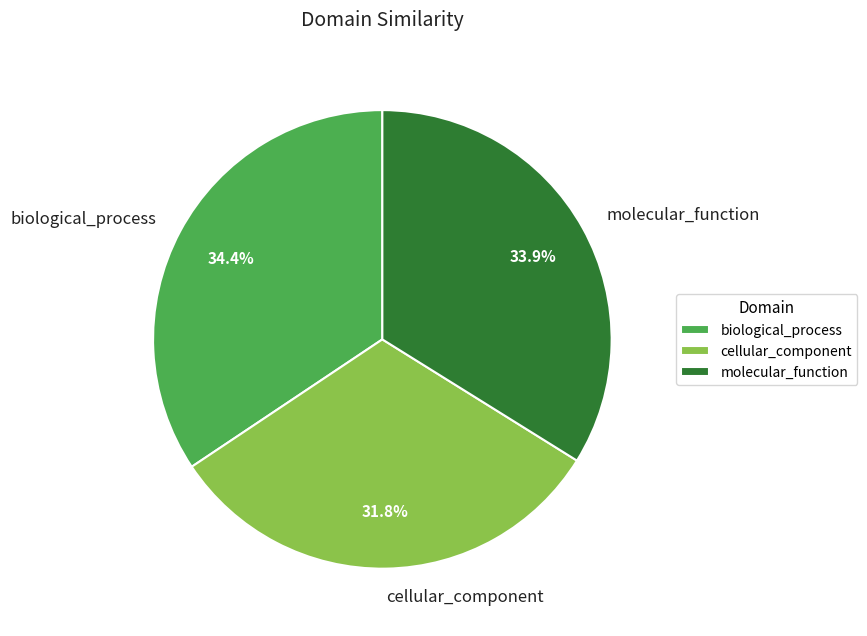

Rank the categories by value from lowest to highest.

cellular_component, molecular_function, biological_process